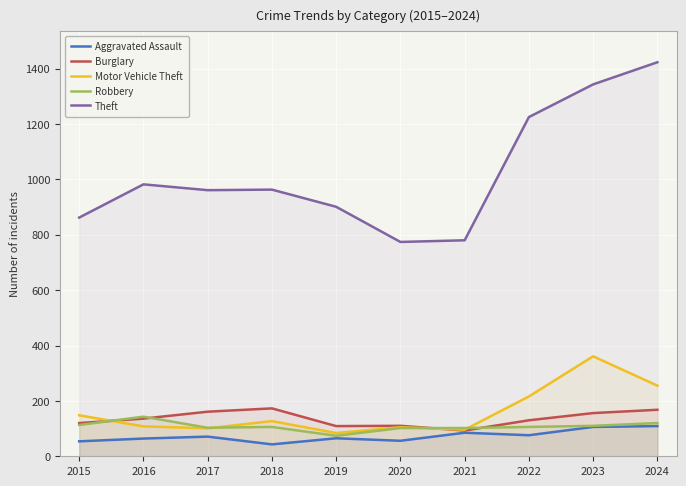

How many values in the Theft series exceed 963?

4